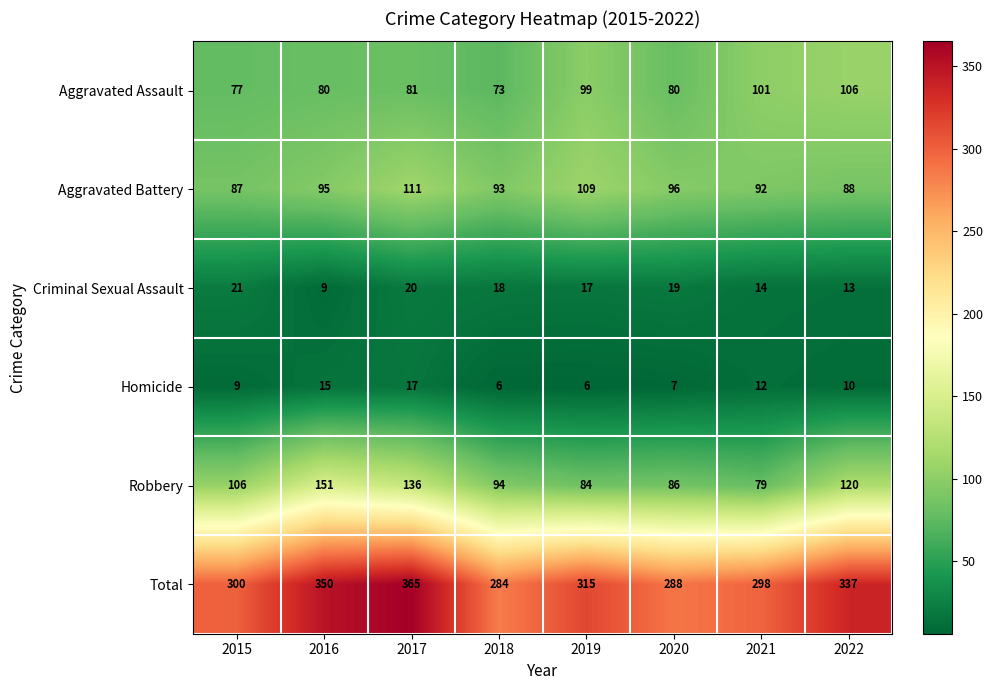

What is the maximum value shown in the chart?

365